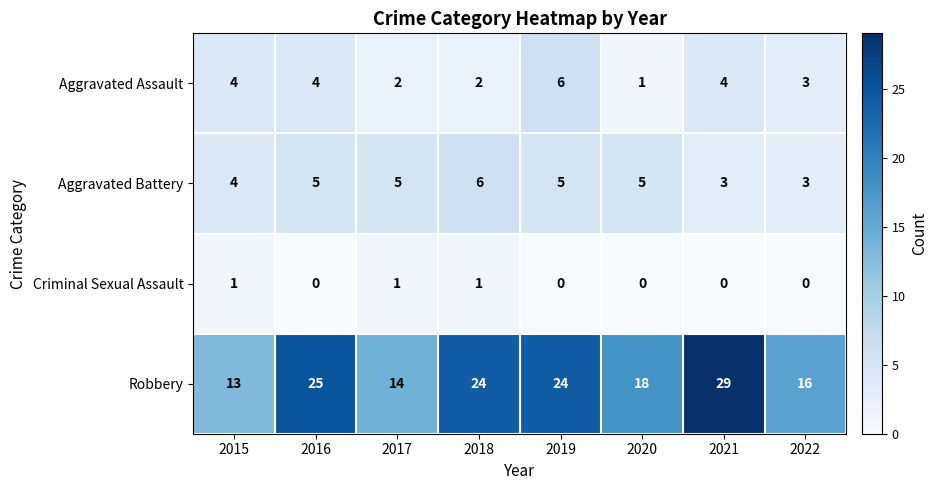

The value of Aggravated Assault at 2019 is 9. True or false?

False